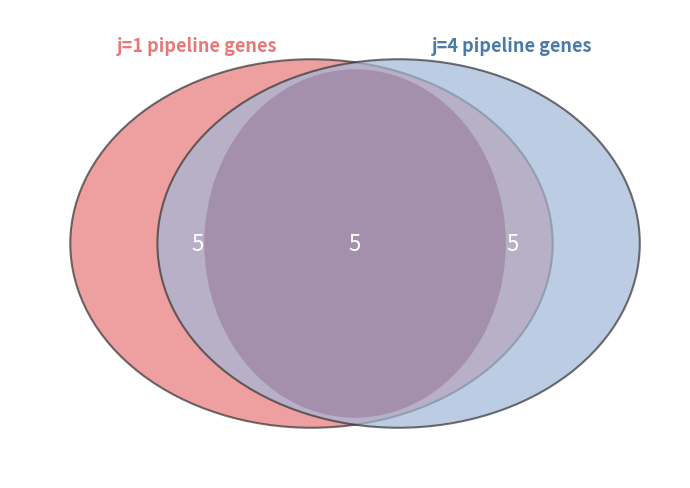

To the nearest percent, what portion does 1 represent?

33%